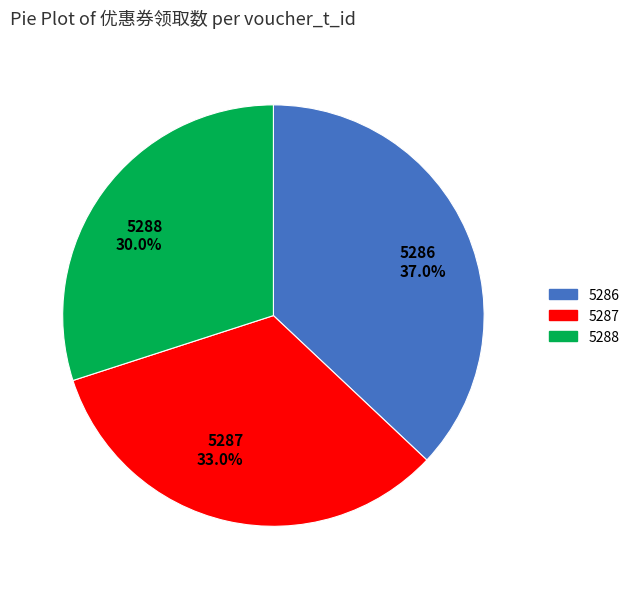

Do 5286 and 5287 together represent more than half of the pie?

Yes